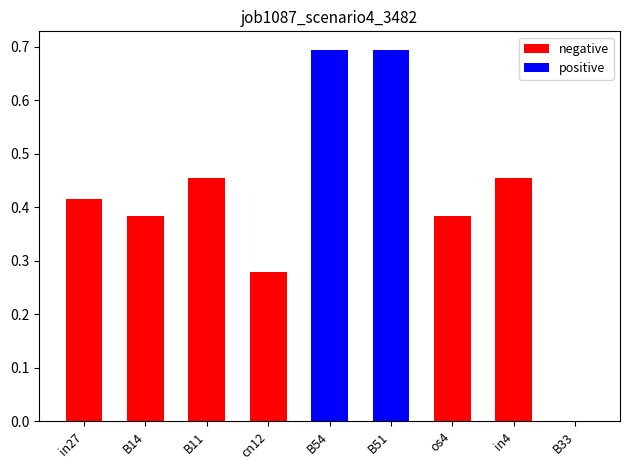

Where is the data nearest to the value 0?

B33